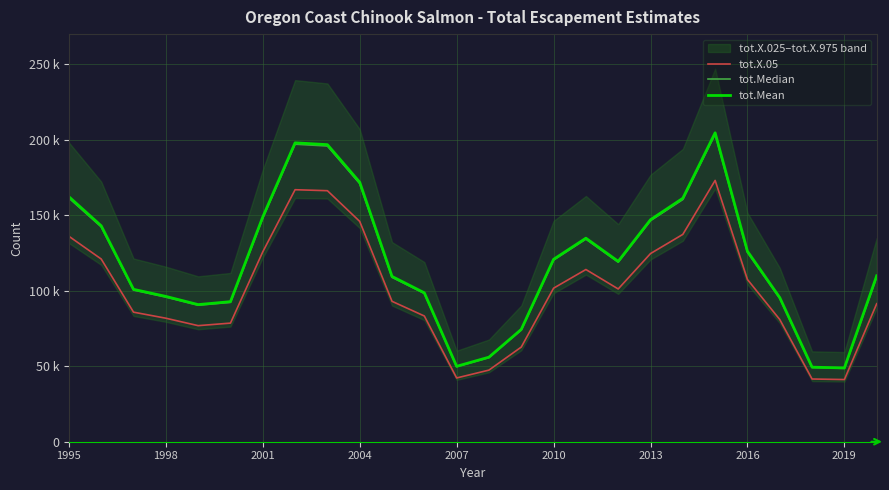

What is the average value of the tot.Median series?

118964.4